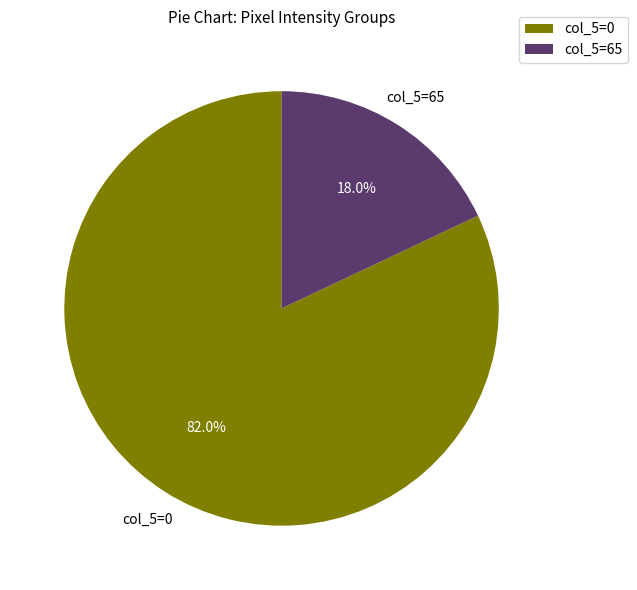

What is the smallest slice in the pie chart?

col_5=65